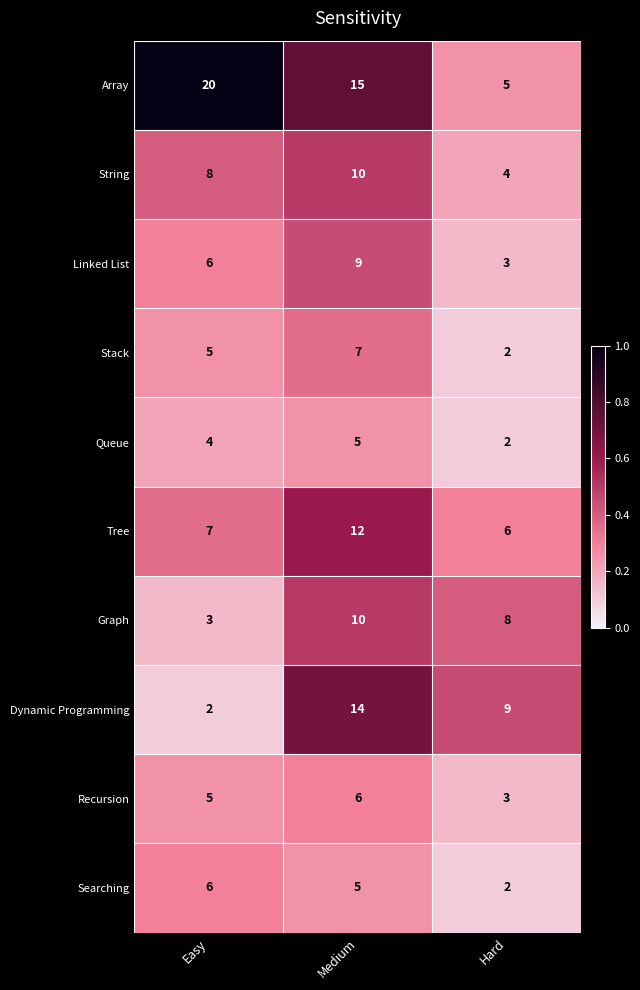

Between Easy and Hard, which series saw the biggest shift?

Array